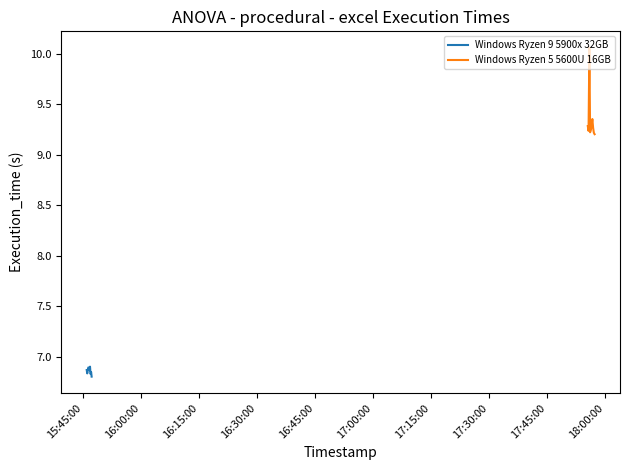

In Windows Ryzen 5 5600U 16GB, how many points are higher than both neighbors (excluding endpoints)?

2